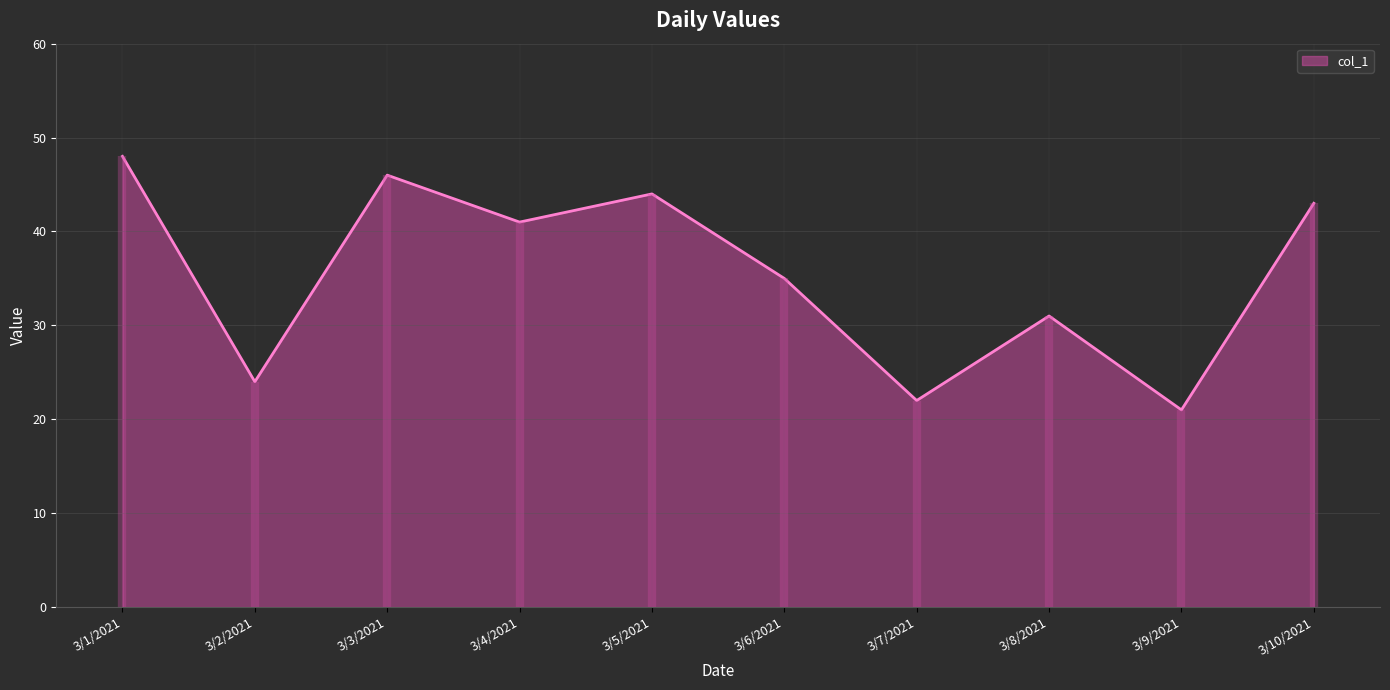

Reading right to left, list all the values displayed in this chart.

43	21	31	22	35	44	41	46	24	48